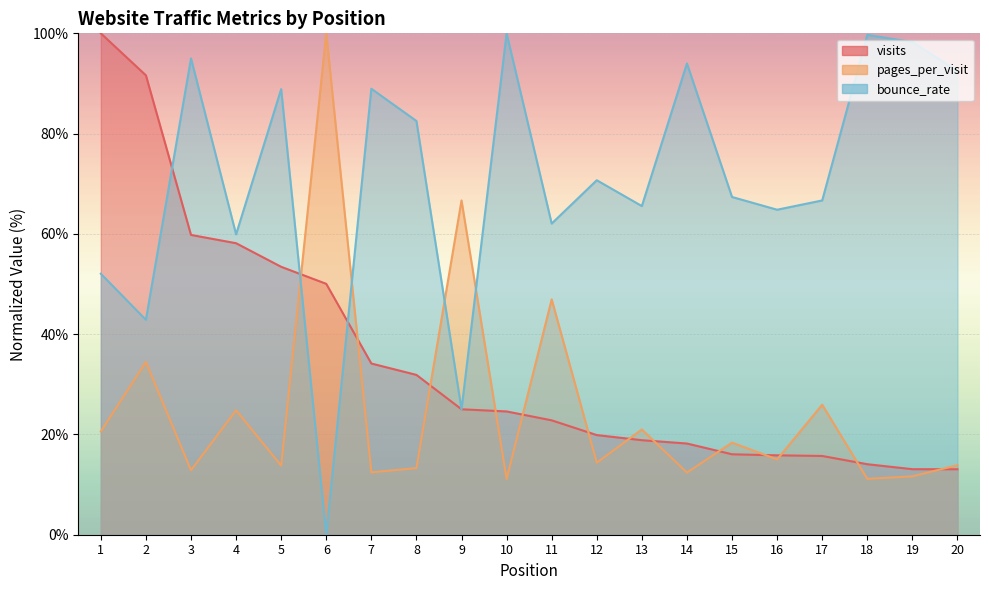

Reading left to right, list all the values displayed in this chart.

visits: 1=100.0	2=91.6	3=59.8	4=58.1	5=53.4	6=50.0	7=34.1	8=31.9	9=25.0	10=24.6	11=22.8	12=19.9	13=18.9	14=18.2	15=16.0	16=15.8	17=15.7	18=14.1	19=13.1	20=13.1
pages_per_visit: 1=20.6	2=34.4	3=12.9	4=24.8	5=13.8	6=100.0	7=12.4	8=13.3	9=66.7	10=11.1	11=46.9	12=14.4	13=21.0	14=12.4	15=18.4	16=15.0	17=25.9	18=11.1	19=11.6	20=13.9
bounce_rate: 1=52.0	2=42.9	3=95.0	4=59.9	5=88.9	6=0.0	7=88.9	8=82.5	9=25.0	10=100.0	11=62.1	12=70.7	13=65.5	14=94.0	15=67.4	16=64.8	17=66.7	18=99.7	19=98.3	20=92.5